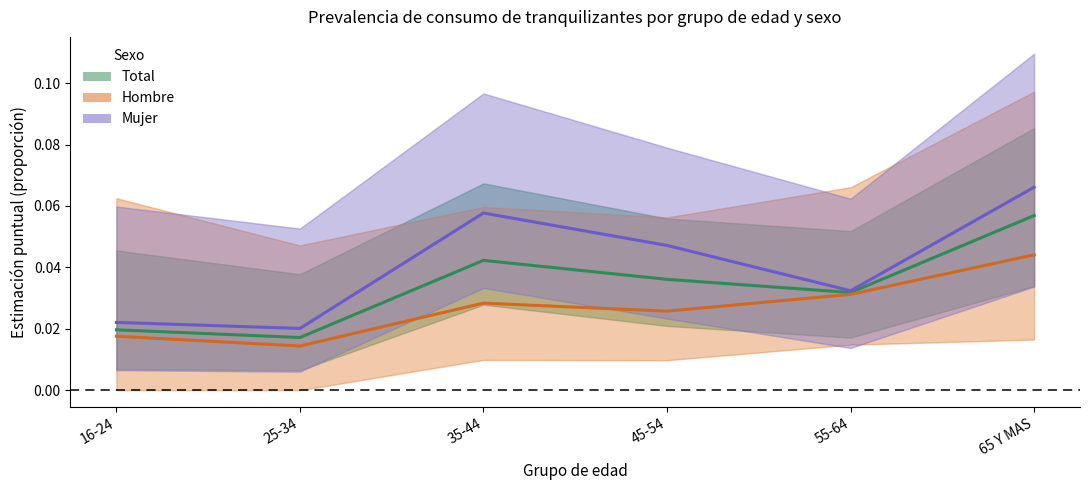

True or false: Mujer has more than 0 points higher than both neighbors.

True